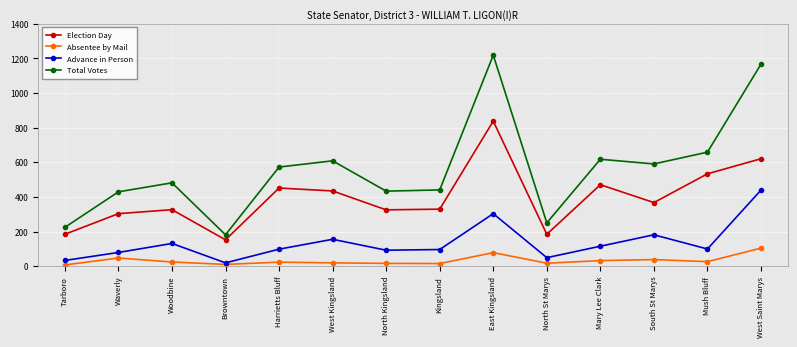

How many distinct data groups are displayed?

4